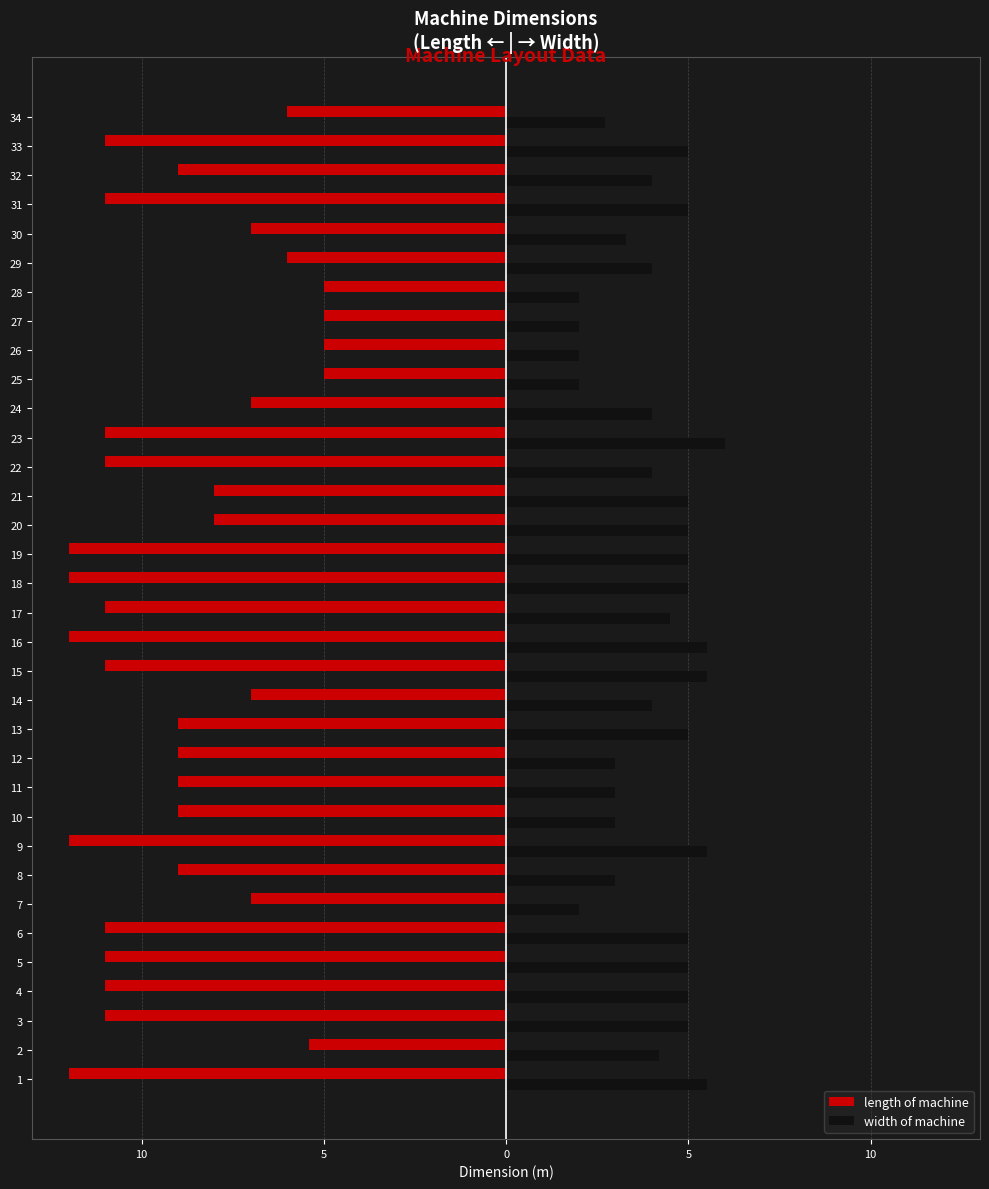

Between 13 and 24, which series saw the biggest shift?

length of machine